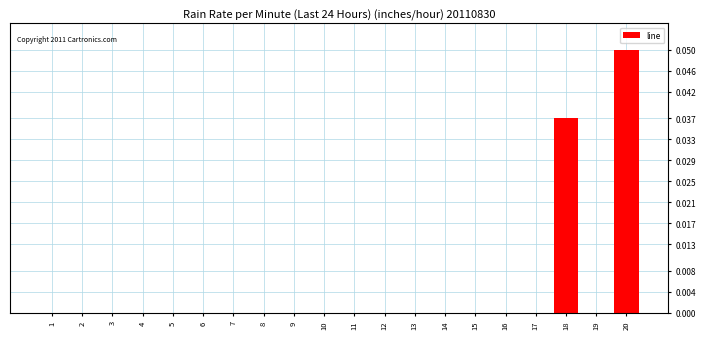

Is it true that the value at 15 is 0.0?

True